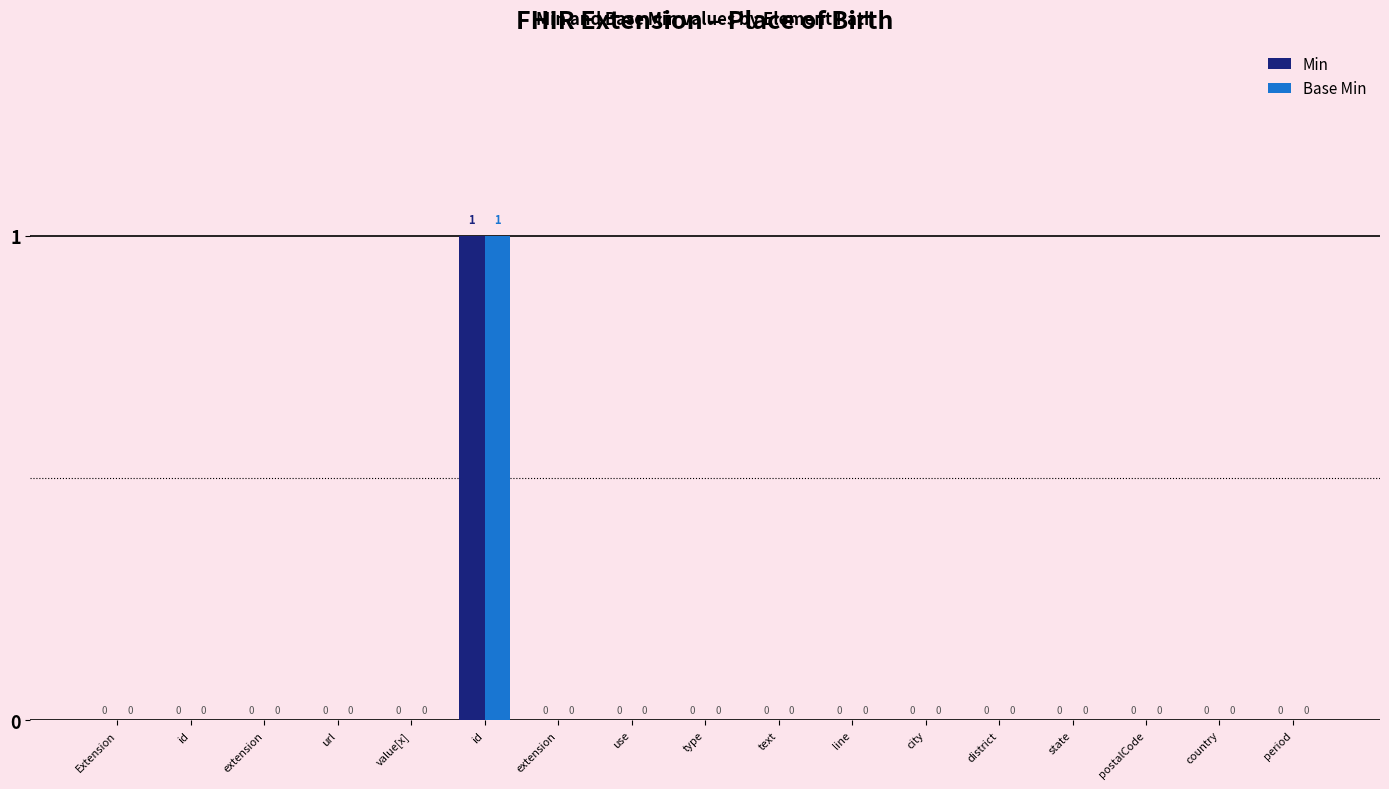

Reading left to right, list all the values displayed in this chart.

Min: Extension=0	id=0	extension=0	url=0	value[x]=0	id=1	extension=0	use=0	type=0	text=0	line=0	city=0	district=0	state=0	postalCode=0	country=0	period=0
Base Min: Extension=0	id=0	extension=0	url=0	value[x]=0	id=1	extension=0	use=0	type=0	text=0	line=0	city=0	district=0	state=0	postalCode=0	country=0	period=0